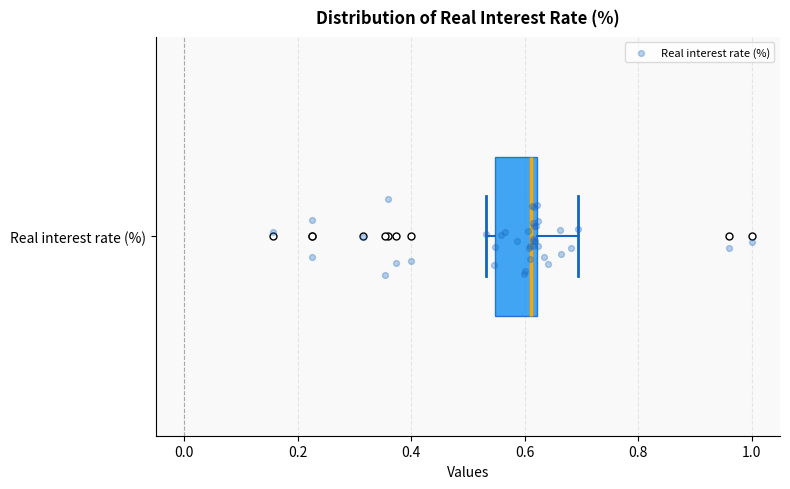

Read this box plot against the x-axis: the position of the median line, the range covered by the box, and the ends of both whiskers. The values are not printed on the chart, so give them approximately, as read against the axis.

median 0.62 (just left of the box's right edge), box 0.54 to 0.62, whiskers 0.54 (just left of the box's left edge) to 0.70